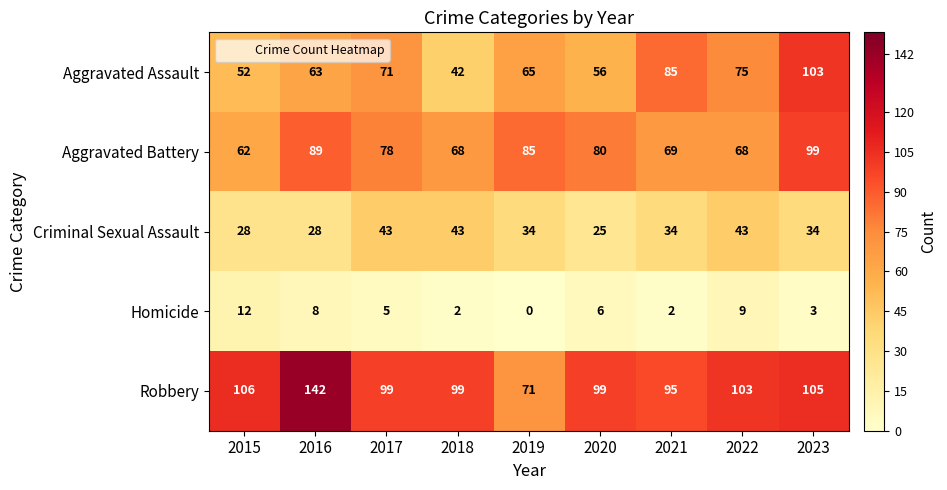

At which category is the sum across all series the highest?

2023